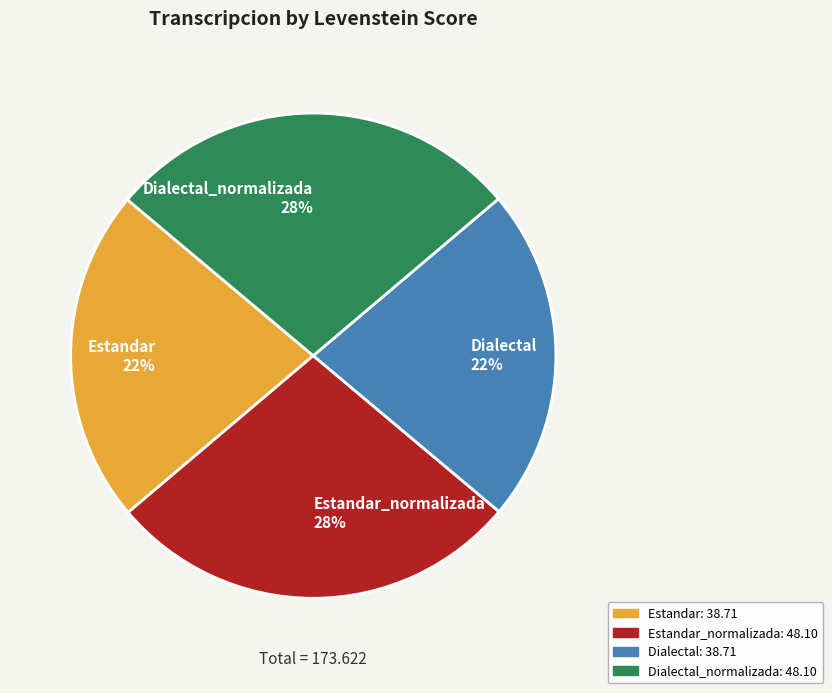

Does any single category account for the majority?

No